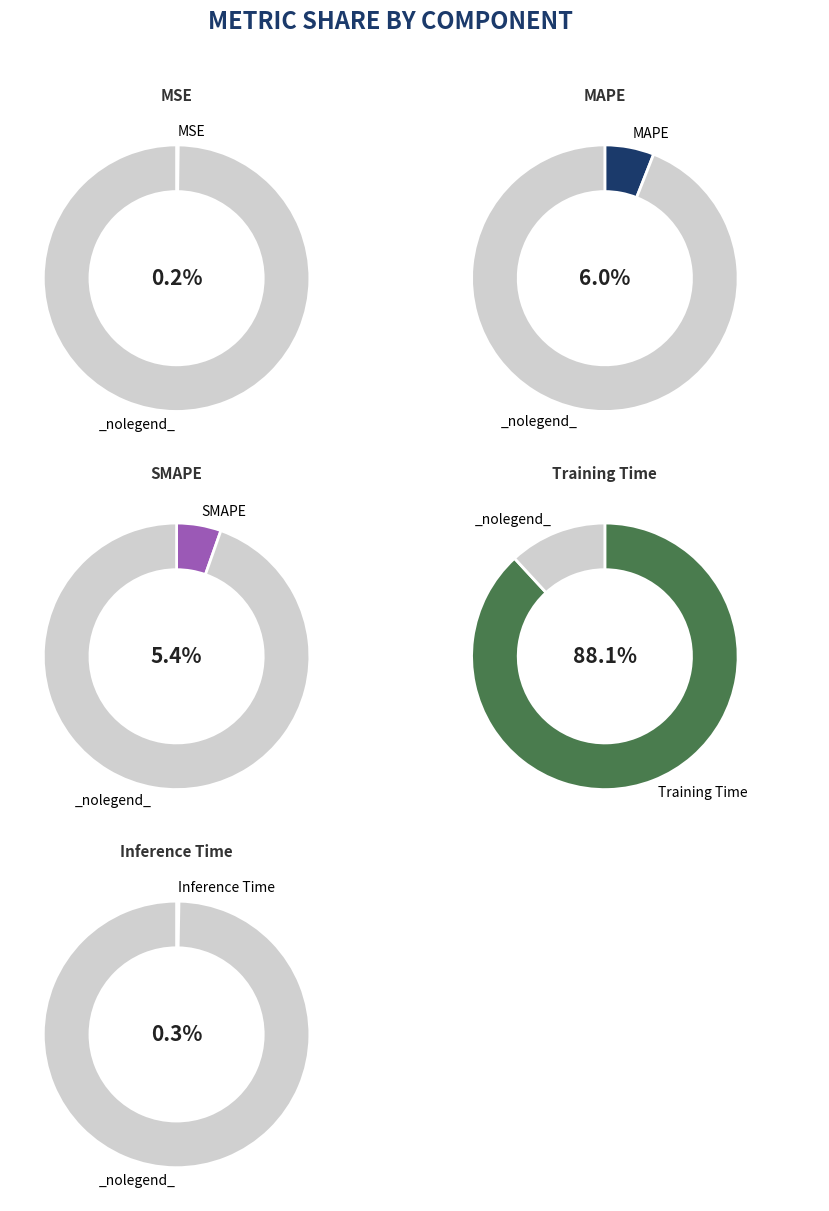

Between Inference Time and SMAPE, which is larger?

SMAPE